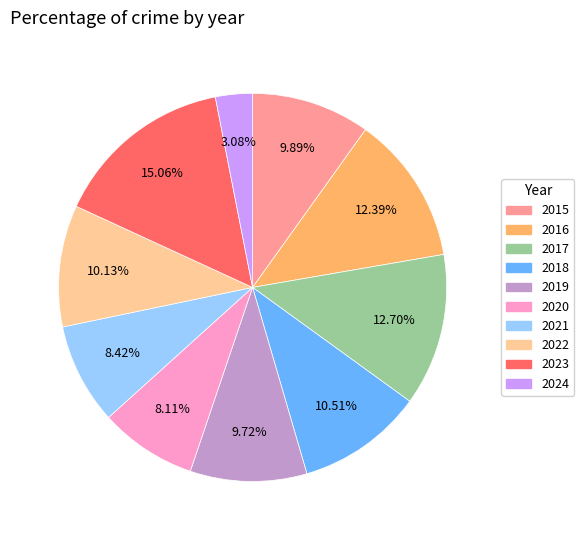

Is 2019 the majority of the pie?

No